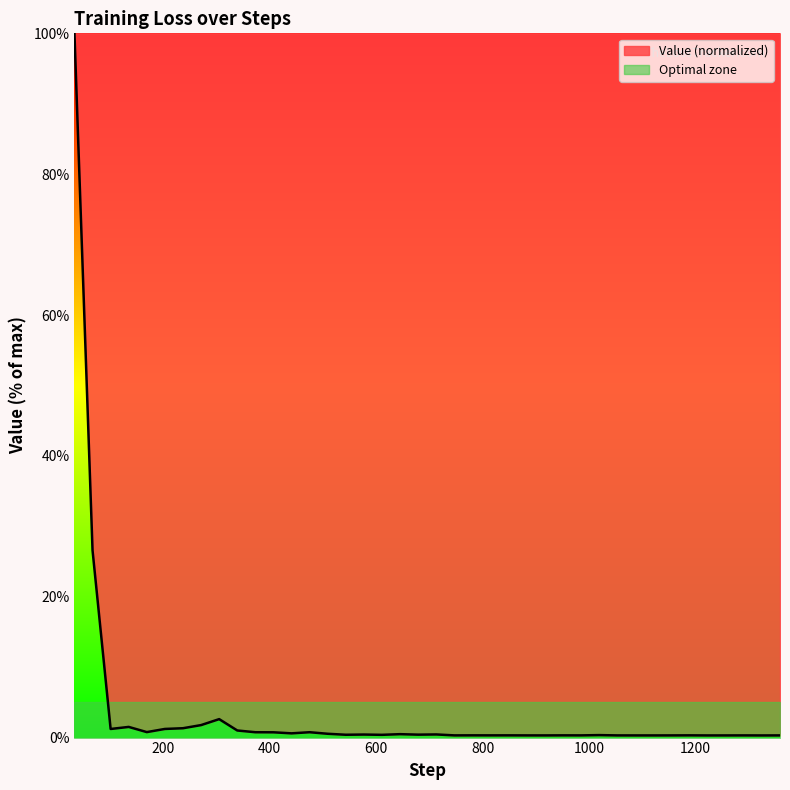

Is it true that the value at 237 is 0.8?

False